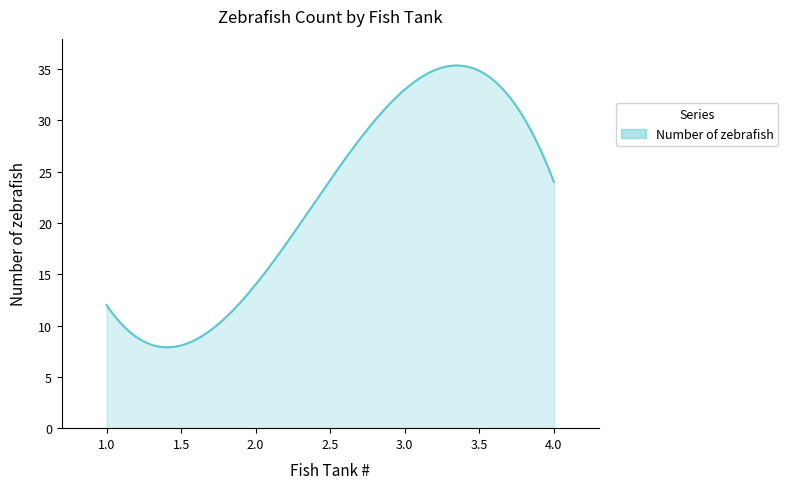

What is the greatest value displayed?

35.3